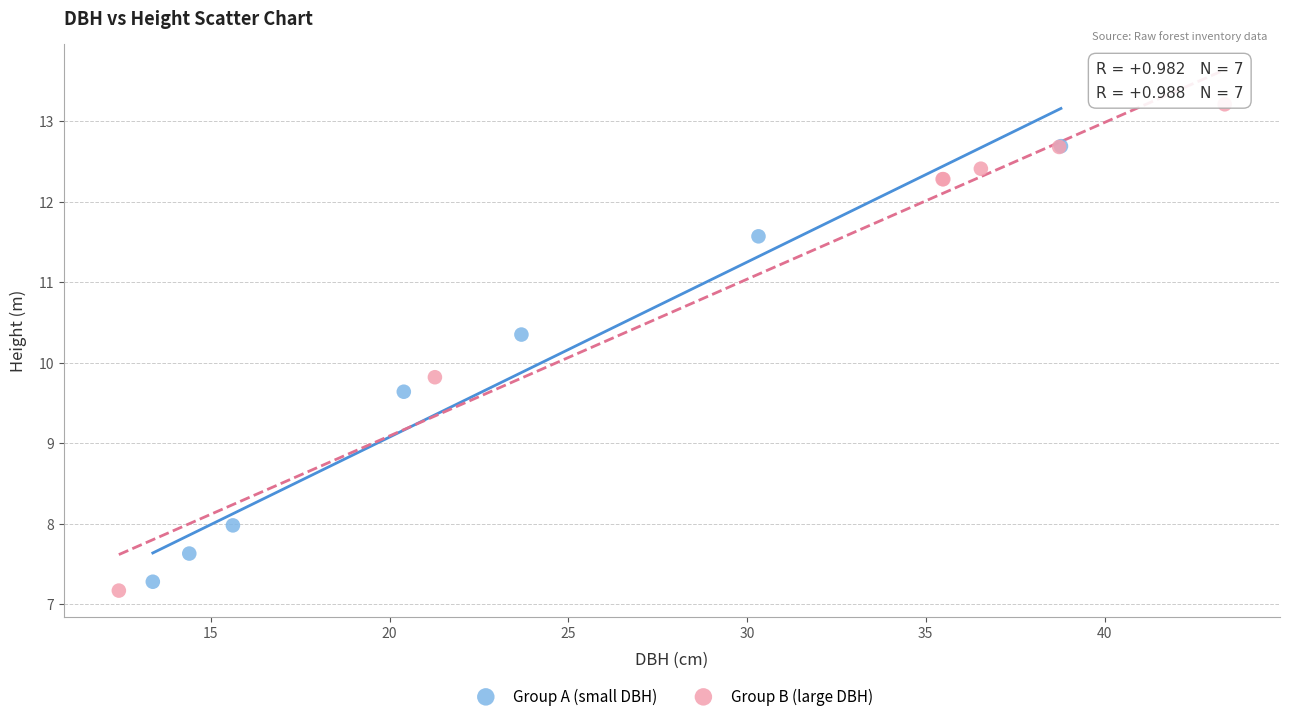

Which series has the largest Y range (max minus min)?

Group B (large DBH)